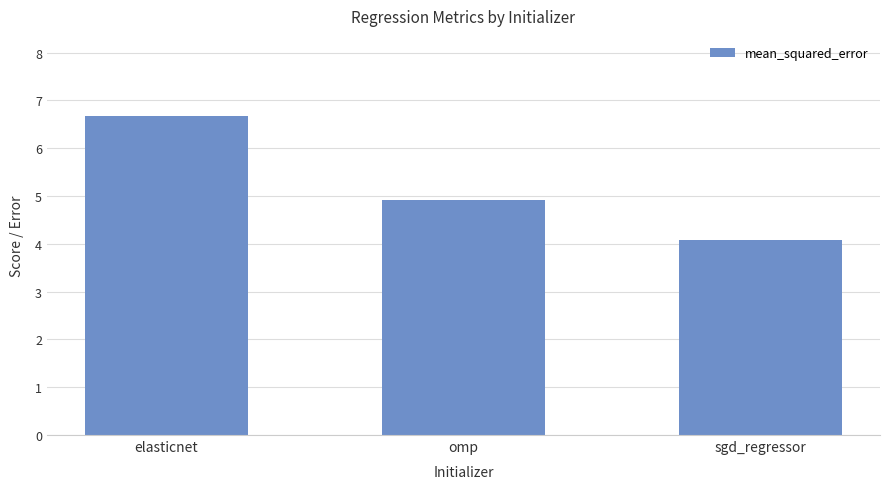

What is the value of the 3rd bar from the left?

4.1